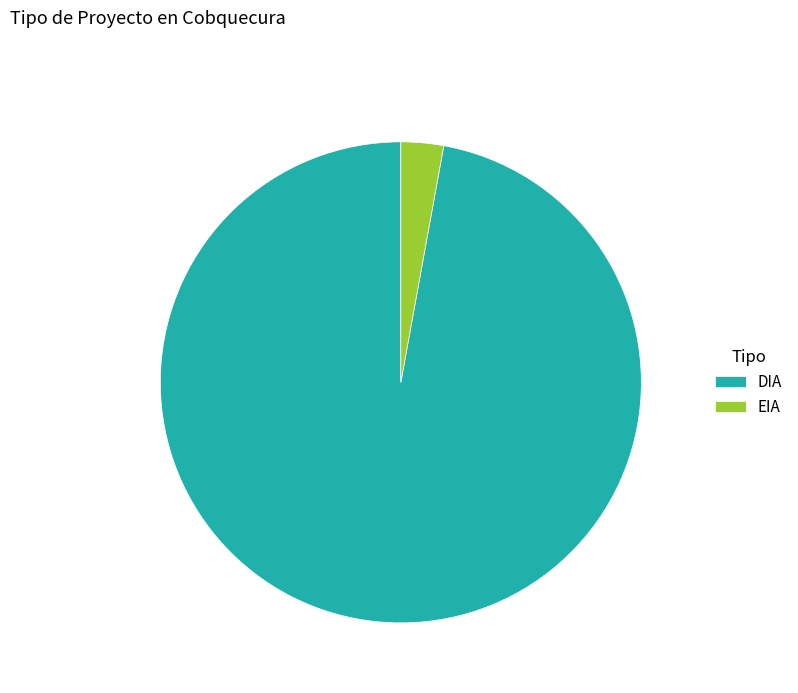

True or false: DIA accounts for 89% of the total.

False